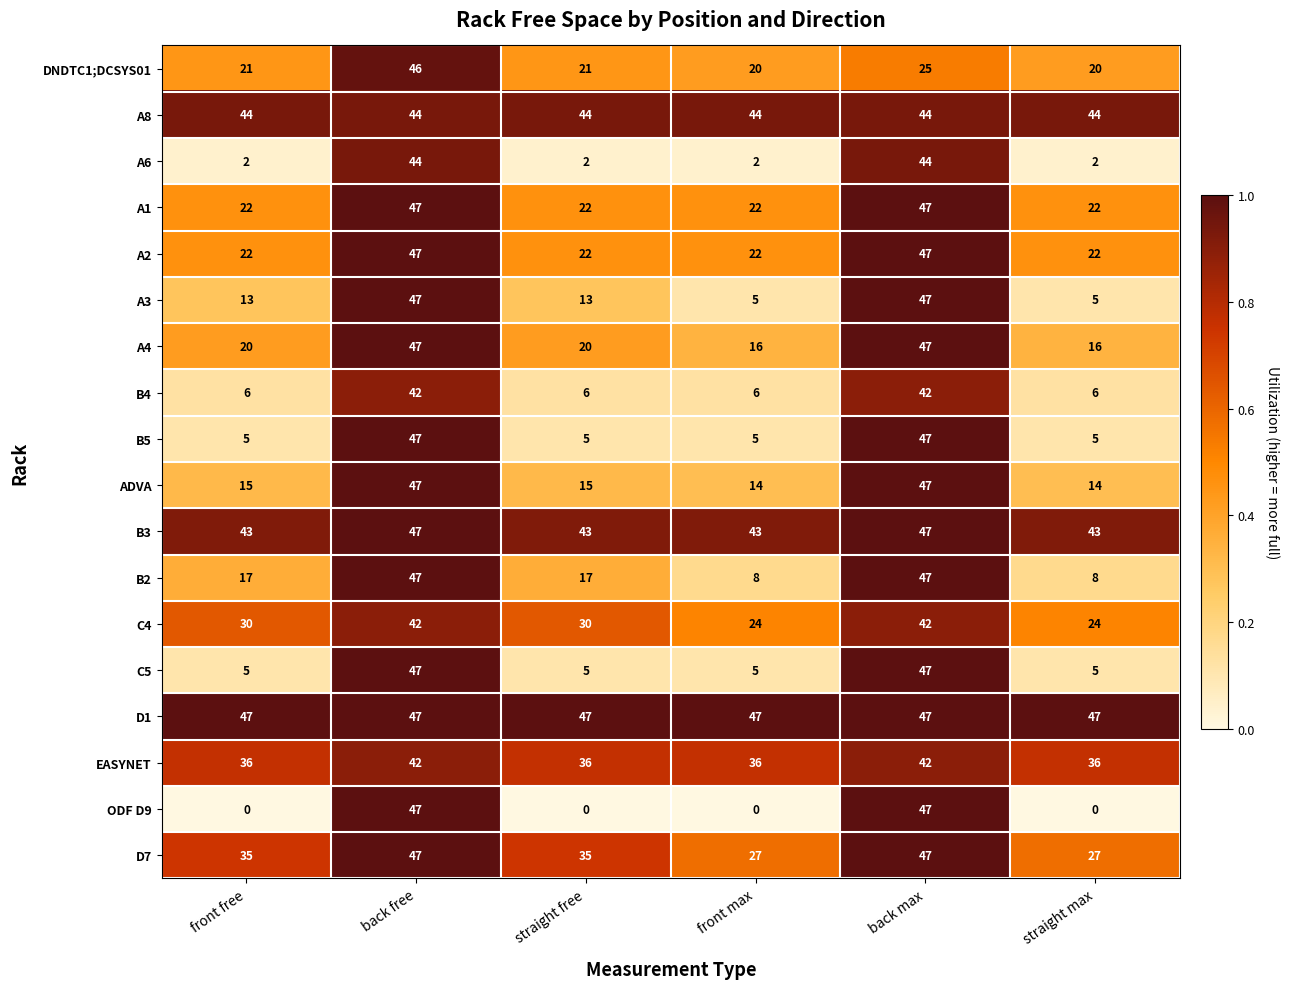

True or false: B3 has a value of 43 at straight free.

True